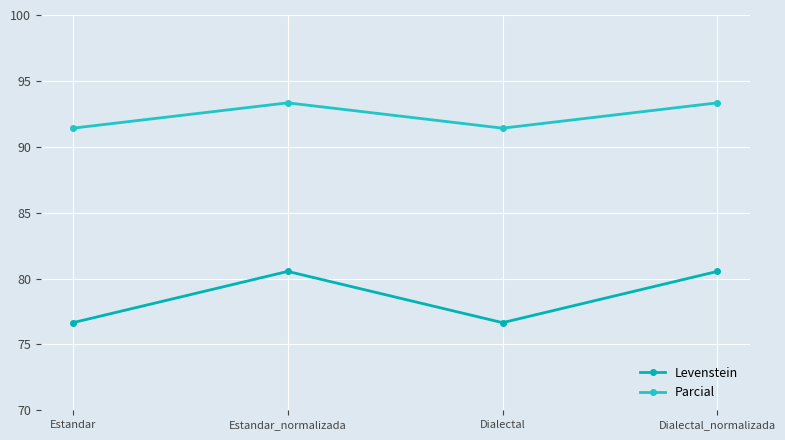

How many Parcial values are between 91 and 93?

2